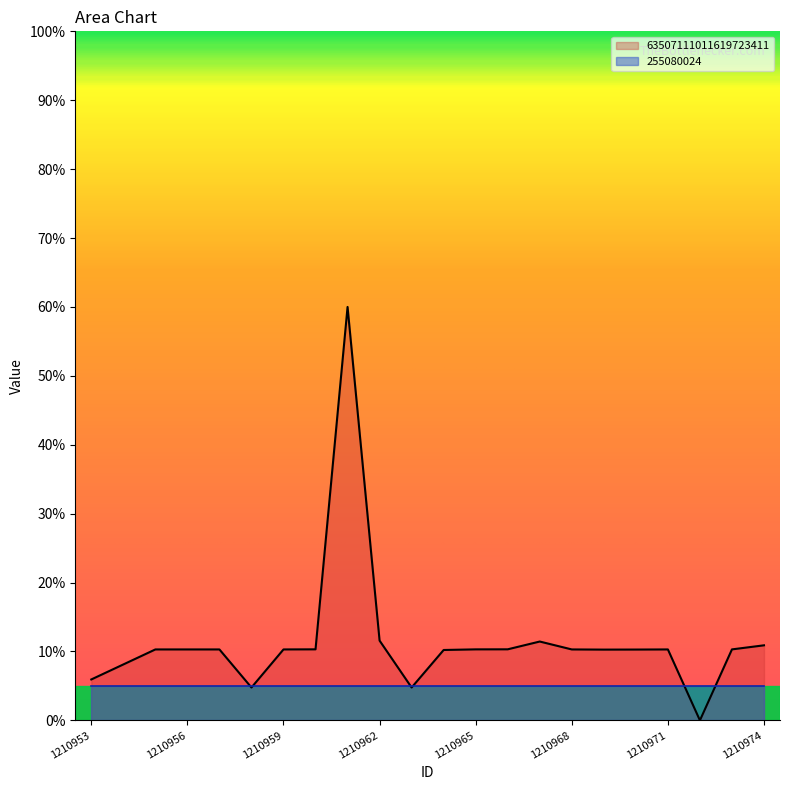

Reading left to right, transcribe all the data shown in this chart.

1210953=5.9	1210954=8.1	1210955=10.3	1210956=10.3	1210957=10.3	1210958=4.8	1210959=10.3	1210960=10.3	1210961=60.0	1210962=11.6	1210963=4.8	1210964=10.2	1210965=10.3	1210966=10.3	1210967=11.4	1210968=10.3	1210969=10.3	1210970=10.3	1210971=10.3	1210972=0.0	1210973=10.3	1210974=10.9